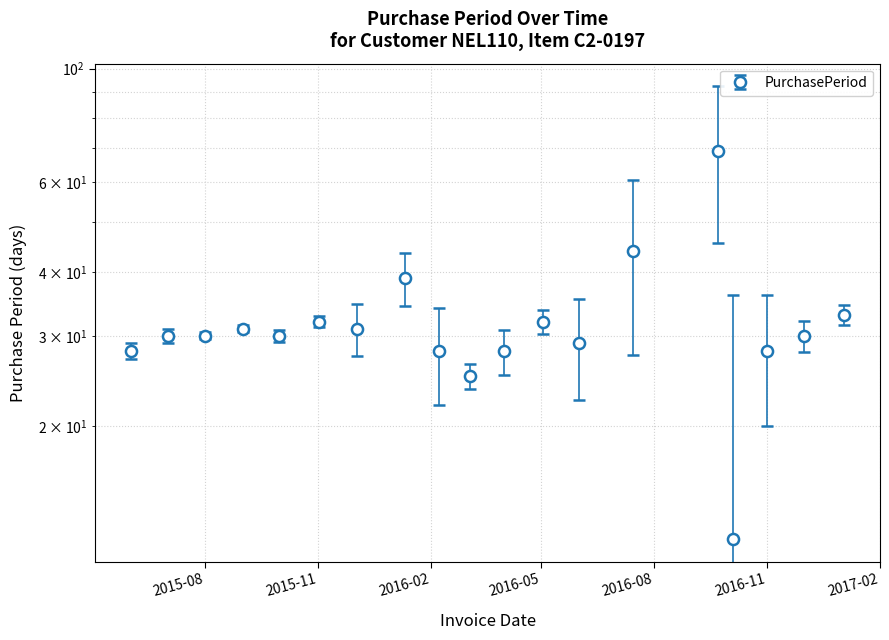

True or false: the data shows 18 at 2016-11.

False